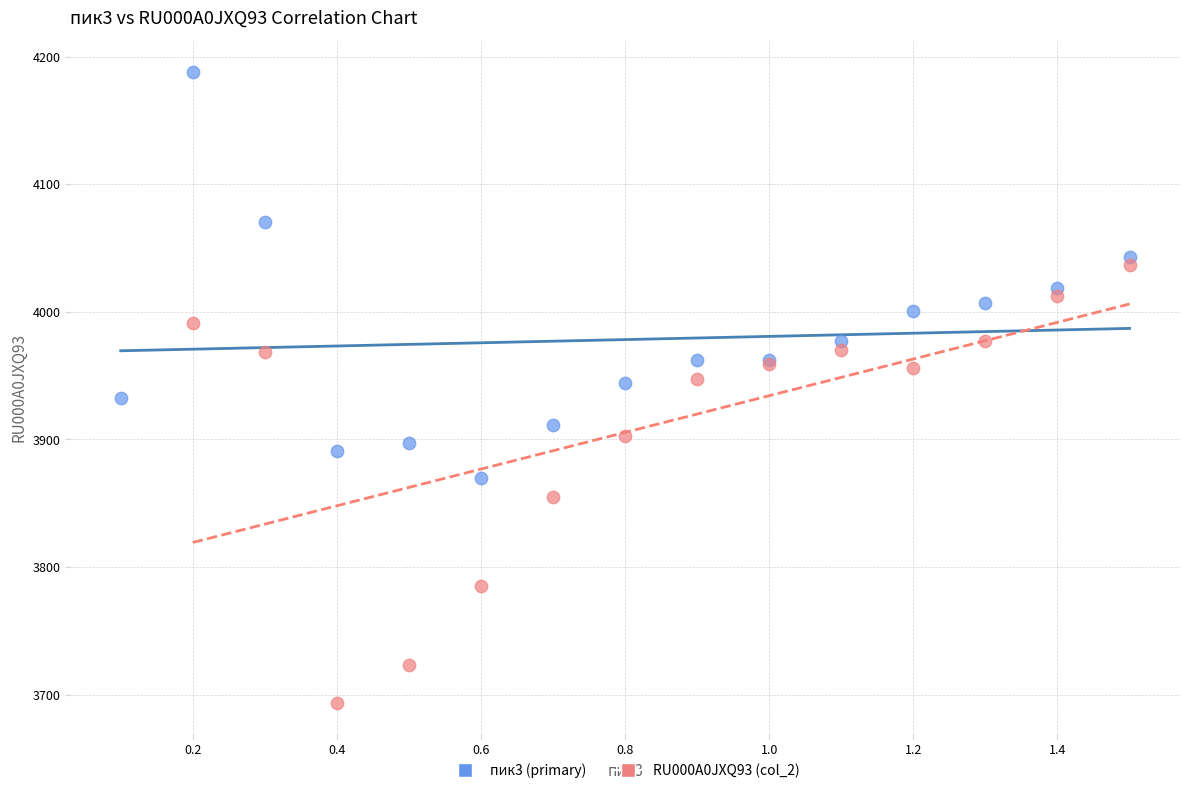

Which series contains the lowest Y value?

RU000A0JXQ93 (col_2)